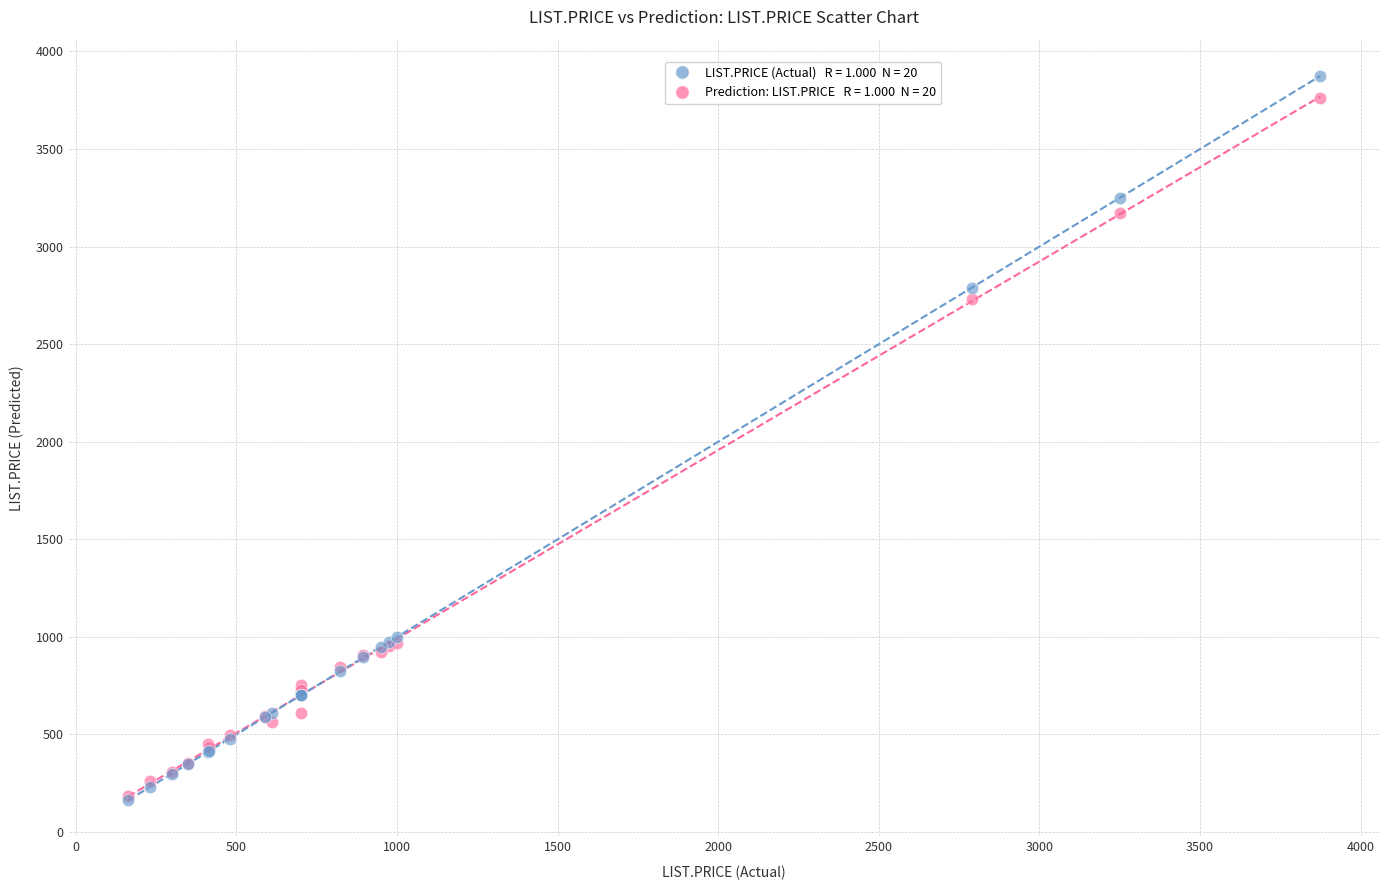

Across all series, what Y value is closest to 2018?

2732.6